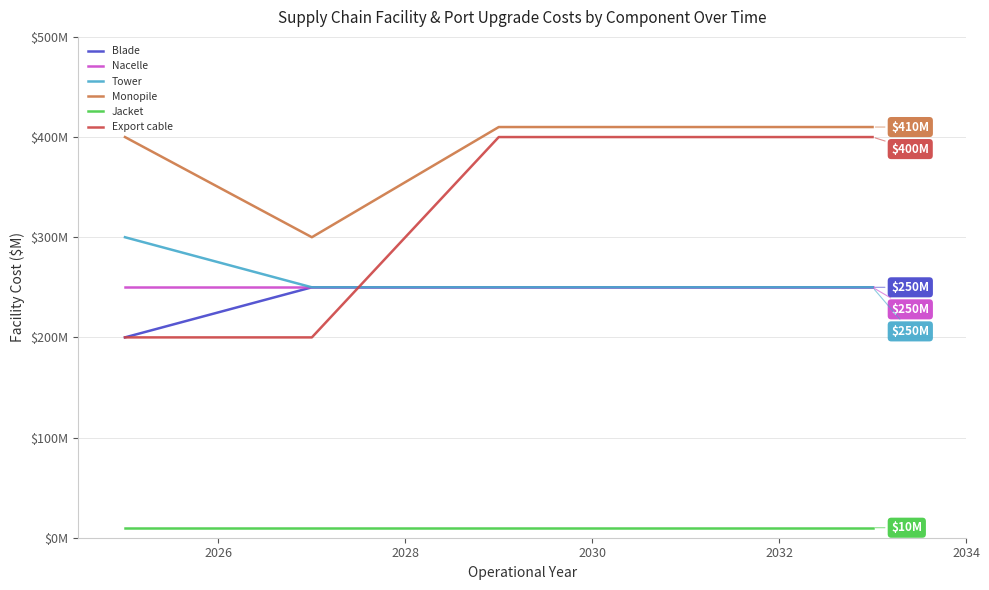

What are all the series names shown in the legend?

Blade, Nacelle, Tower, Monopile, Jacket, Export cable